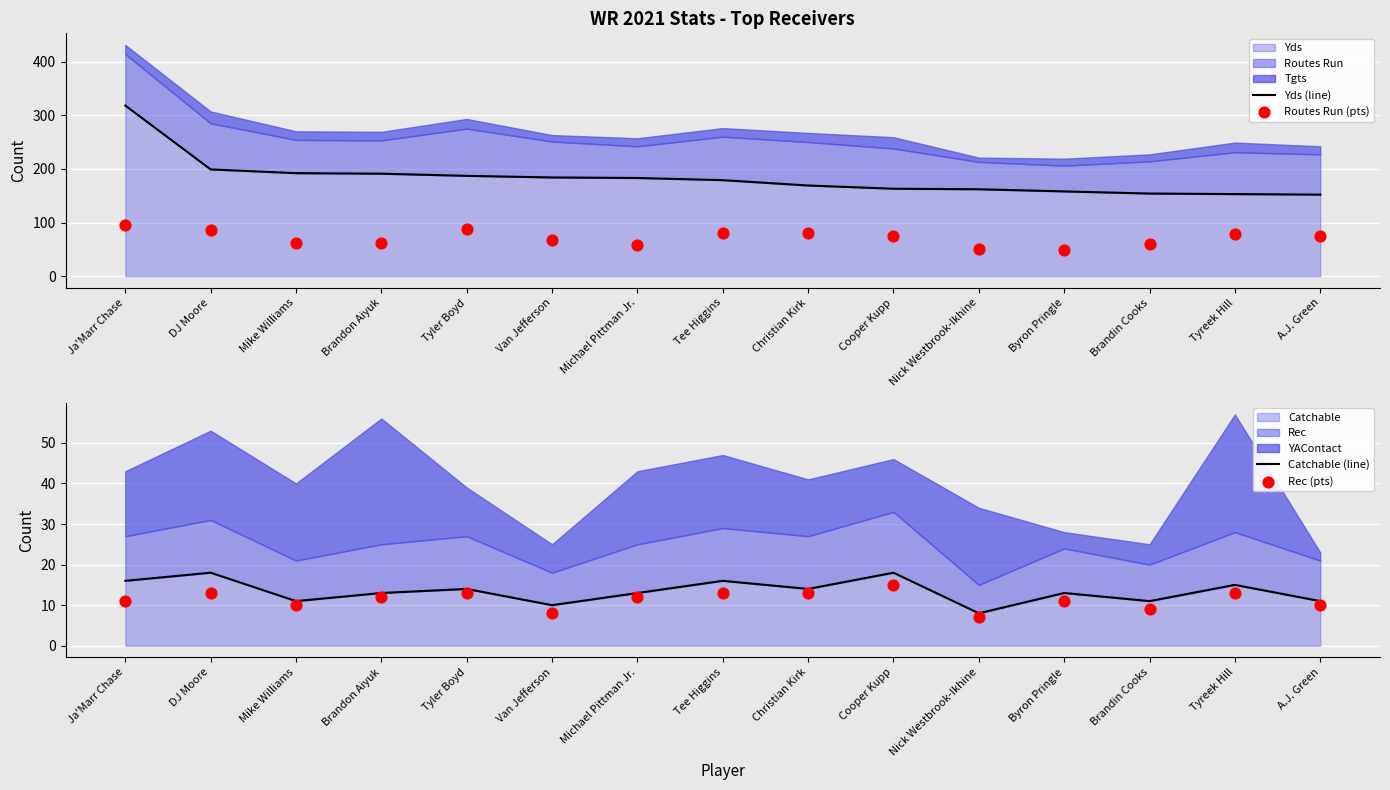

At which category is the sum across all series the highest?

Ja'Marr Chase